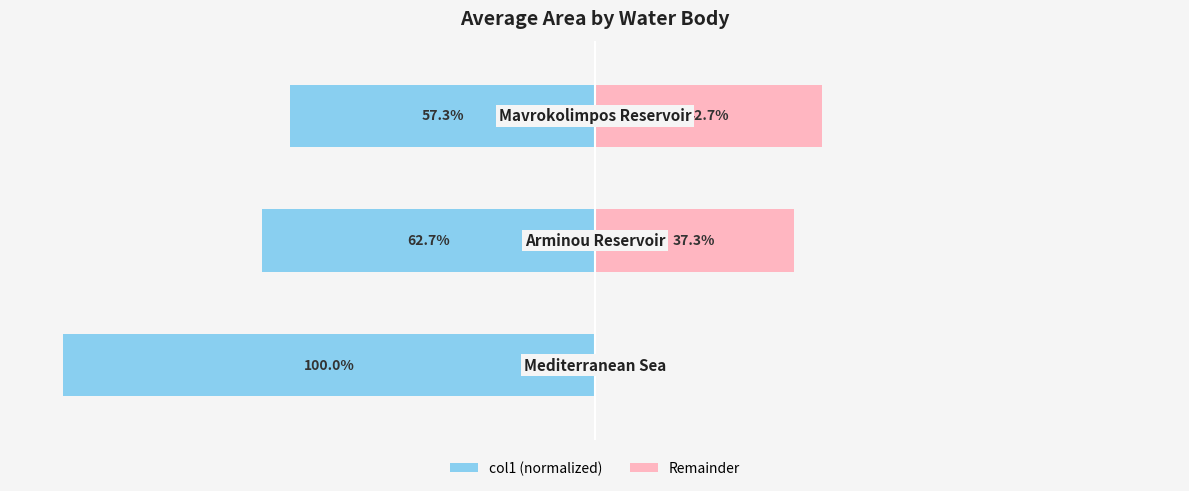

At which category is the sum across all series the highest?

2